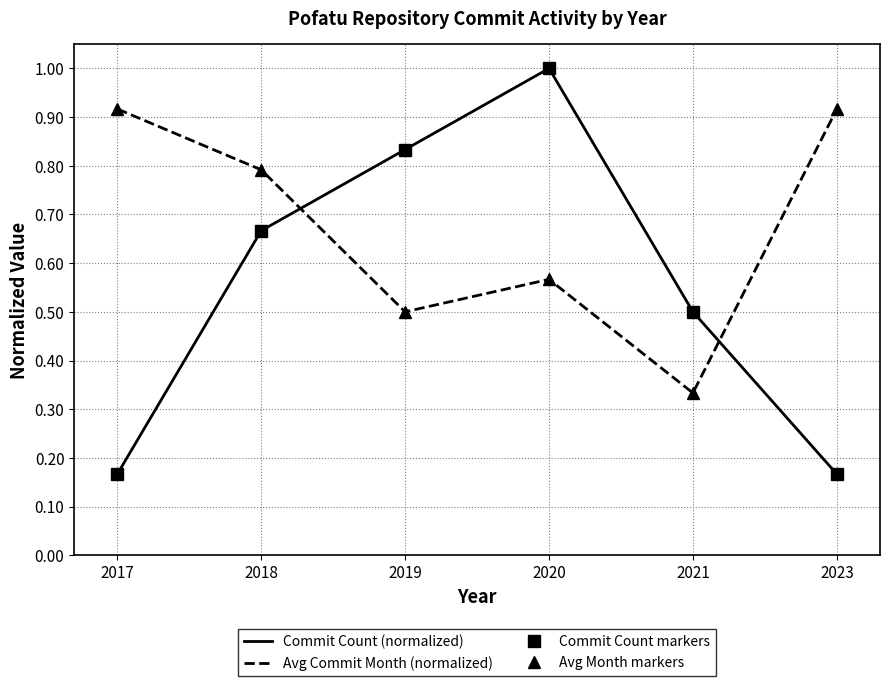

Is it true that Commit Count (normalized) equals 0.2 at 2017?

True